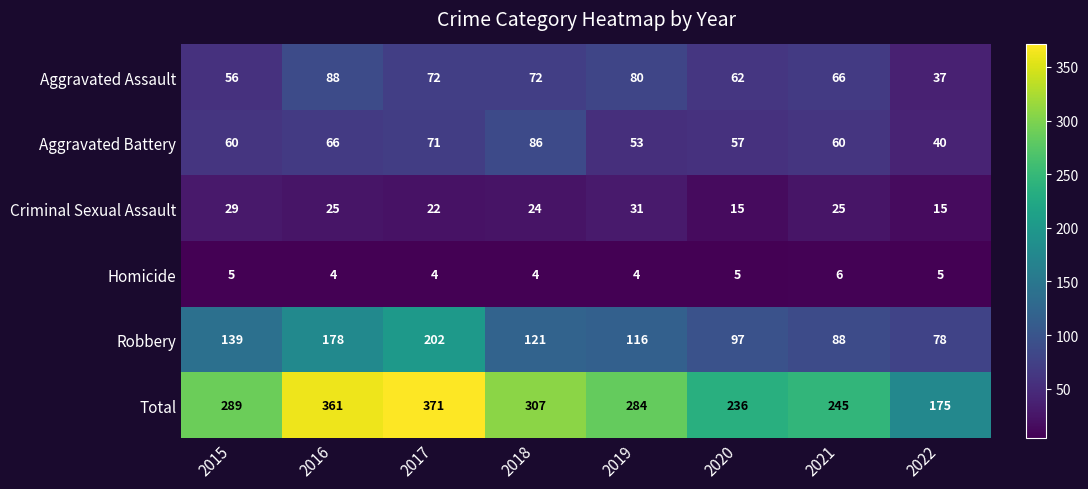

Which series has the largest range (max minus min)?

Total